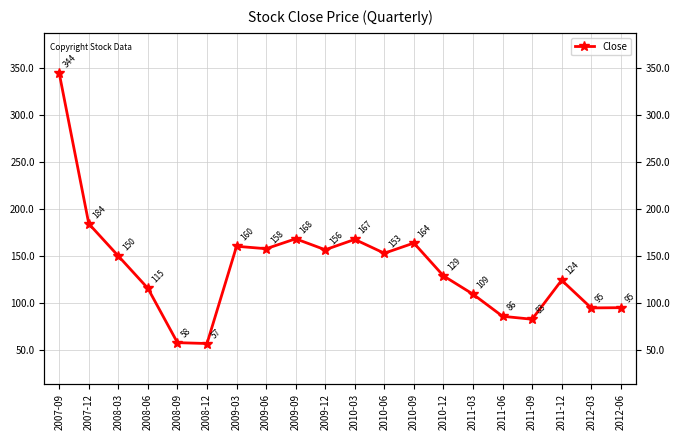

Reading left to right, extract all data points from this chart.

2007-09=344.0	2007-12=184.1	2008-03=149.8	2008-06=115.4	2008-09=57.6	2008-12=56.8	2009-03=160.2	2009-06=157.6	2009-09=168.1	2009-12=156.4	2010-03=167.4	2010-06=152.8	2010-09=163.6	2010-12=128.7	2011-03=109.2	2011-06=85.7	2011-09=82.5	2011-12=124.0	2012-03=94.6	2012-06=94.8